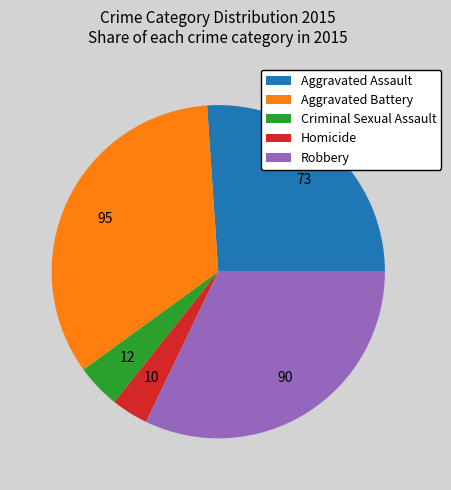

Combined, do Homicide and Aggravated Assault account for over 50%?

No